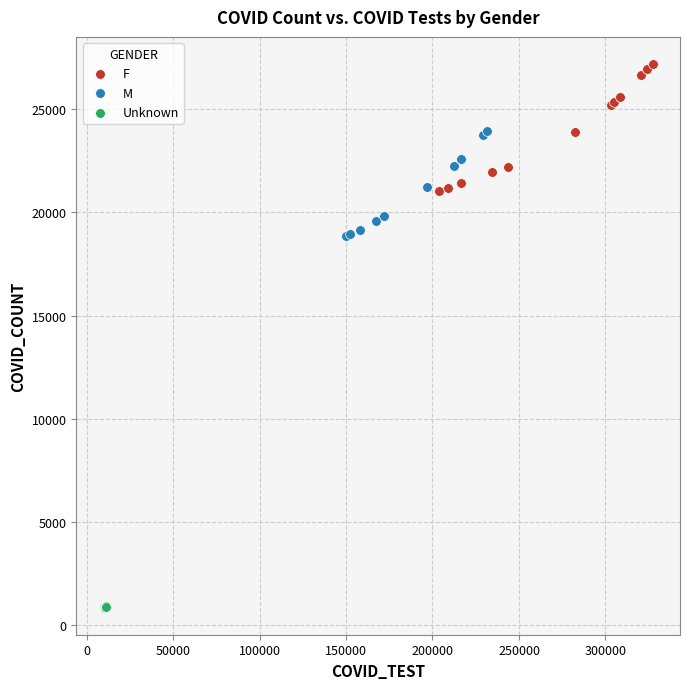

Which series reaches the minimum Y coordinate?

Unknown